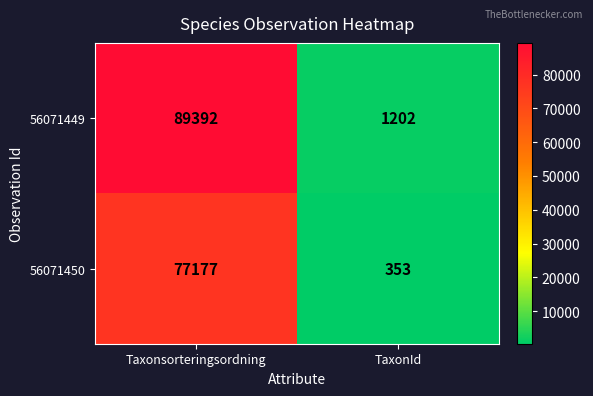

Which series has the largest total across all categories?

56071449